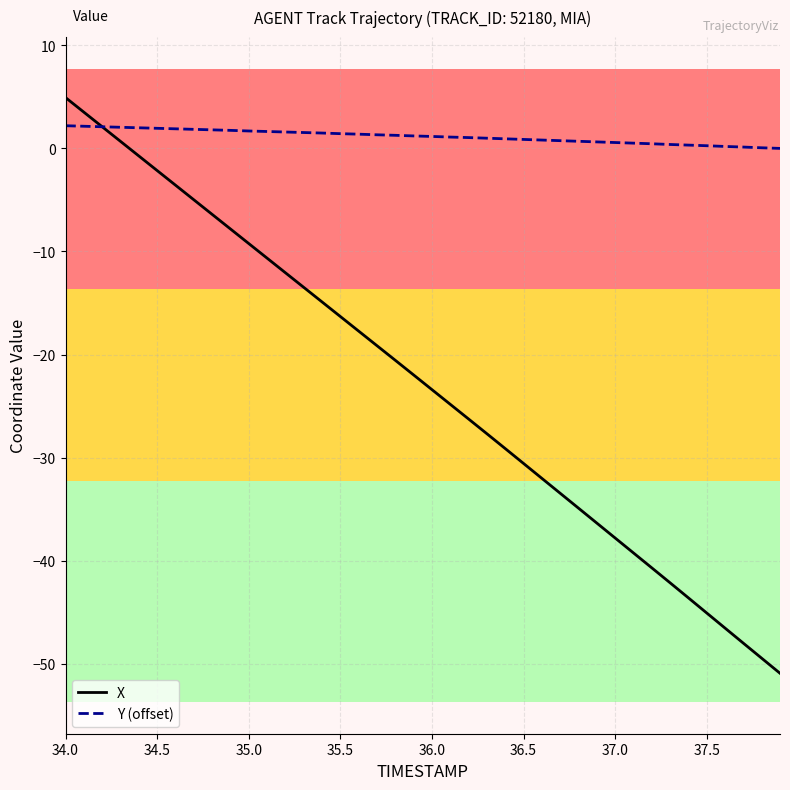

What is the maximum value shown in the chart?

4.9